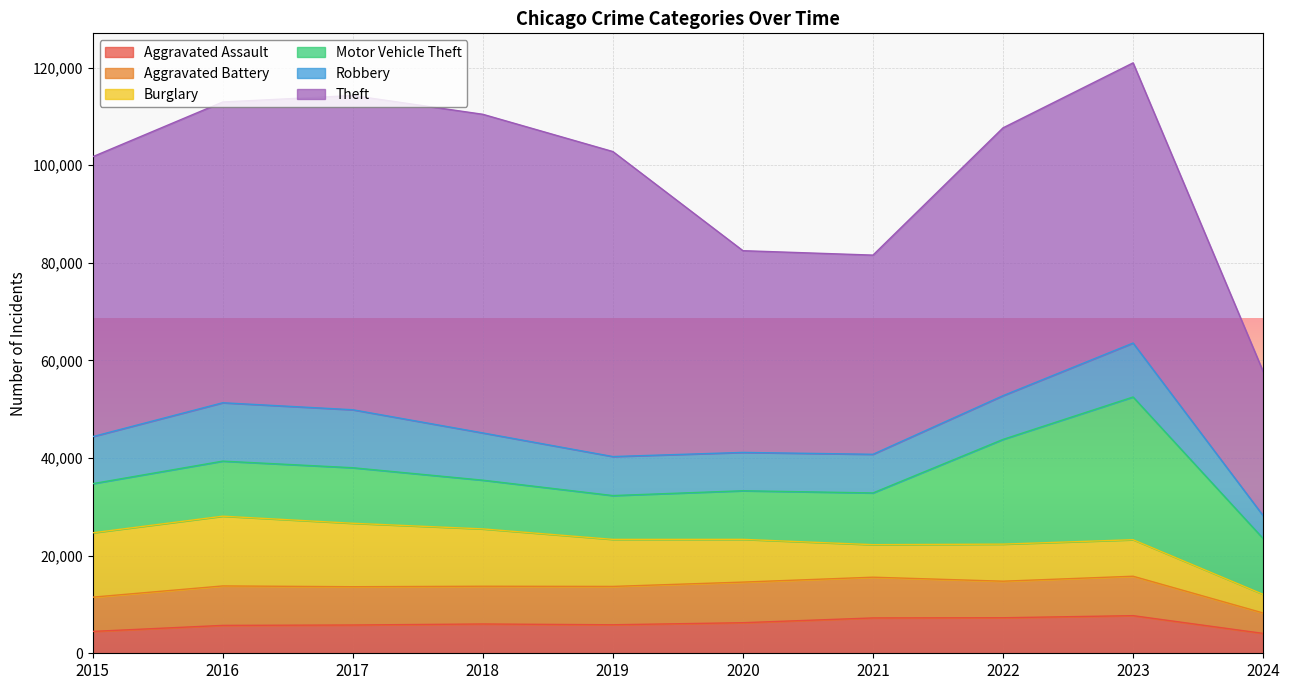

Between 2022 and 2017, which is larger?

2022